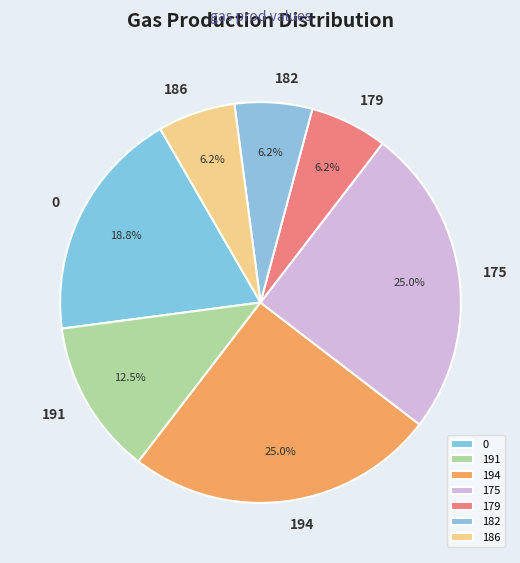

Is it true that 194 is 34% of the pie?

False